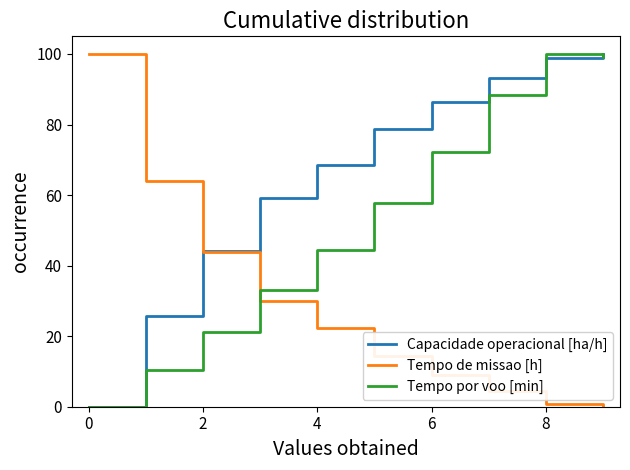

What is the highest value of the Capacidade operacional [ha/h] series?

100.0